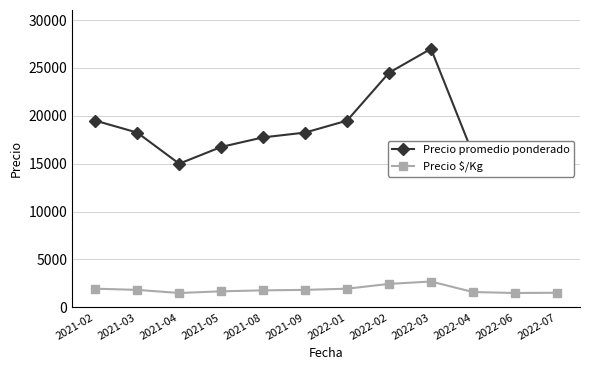

What is the sum of all Precio promedio ponderado values?

222750